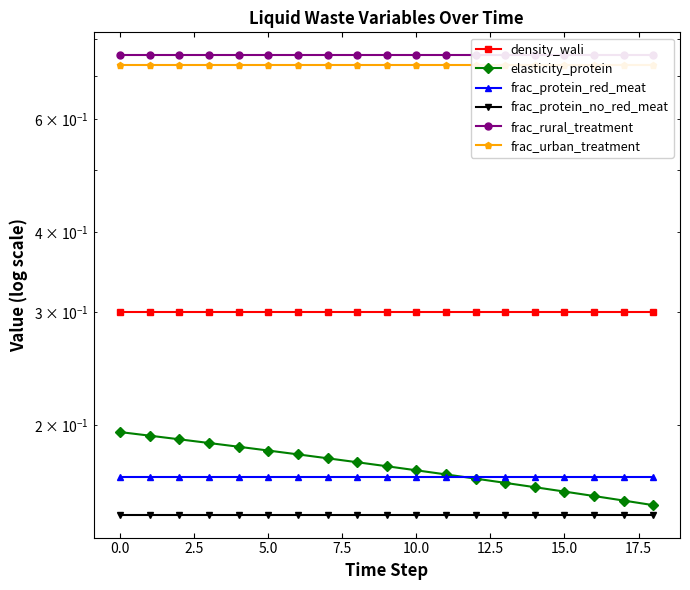

Does the chart have visible grid lines?

No